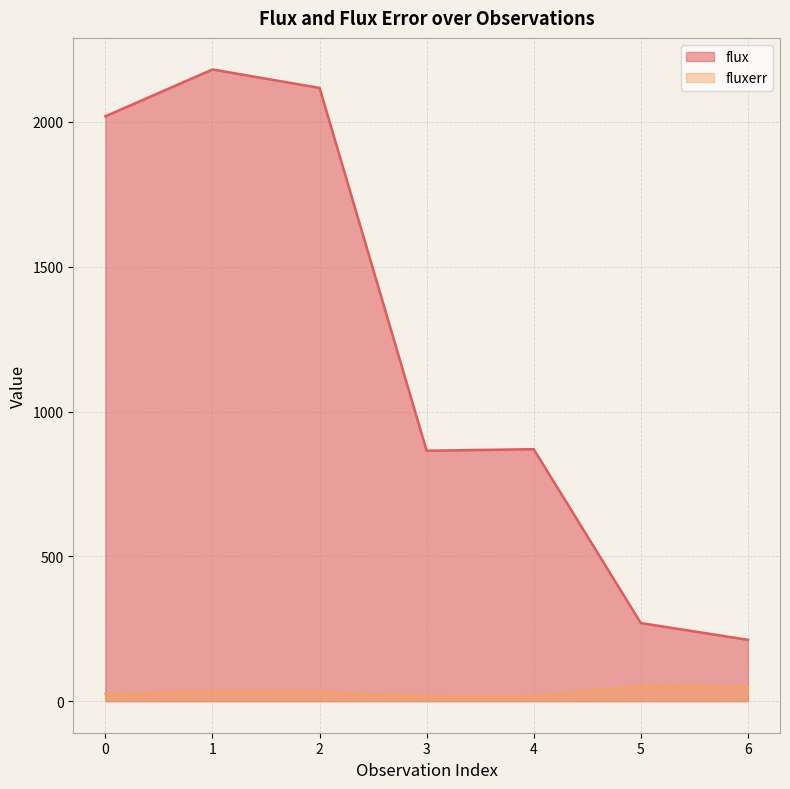

Rank the series by their maximum value, from lowest to highest.

fluxerr, flux